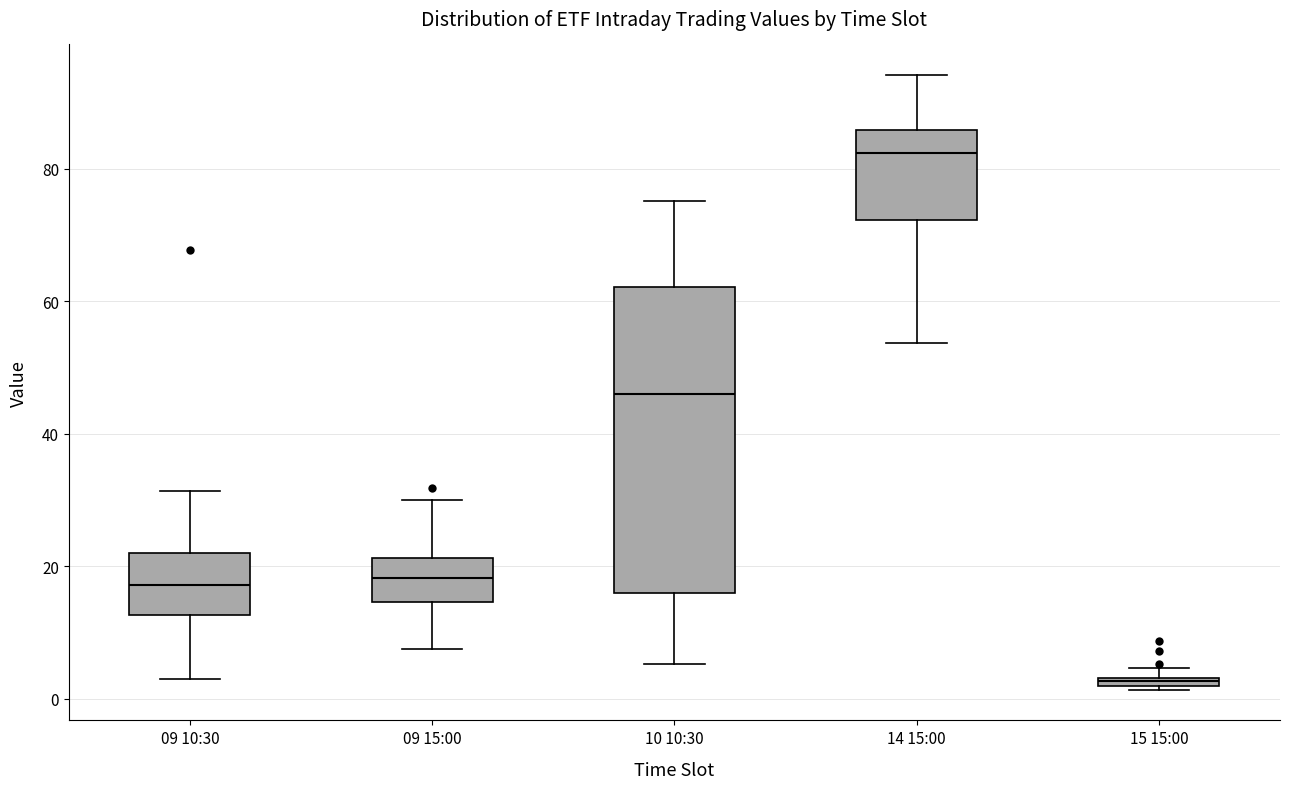

Comparing the boxes themselves (not the whiskers), which one is the tallest?

10 10:30